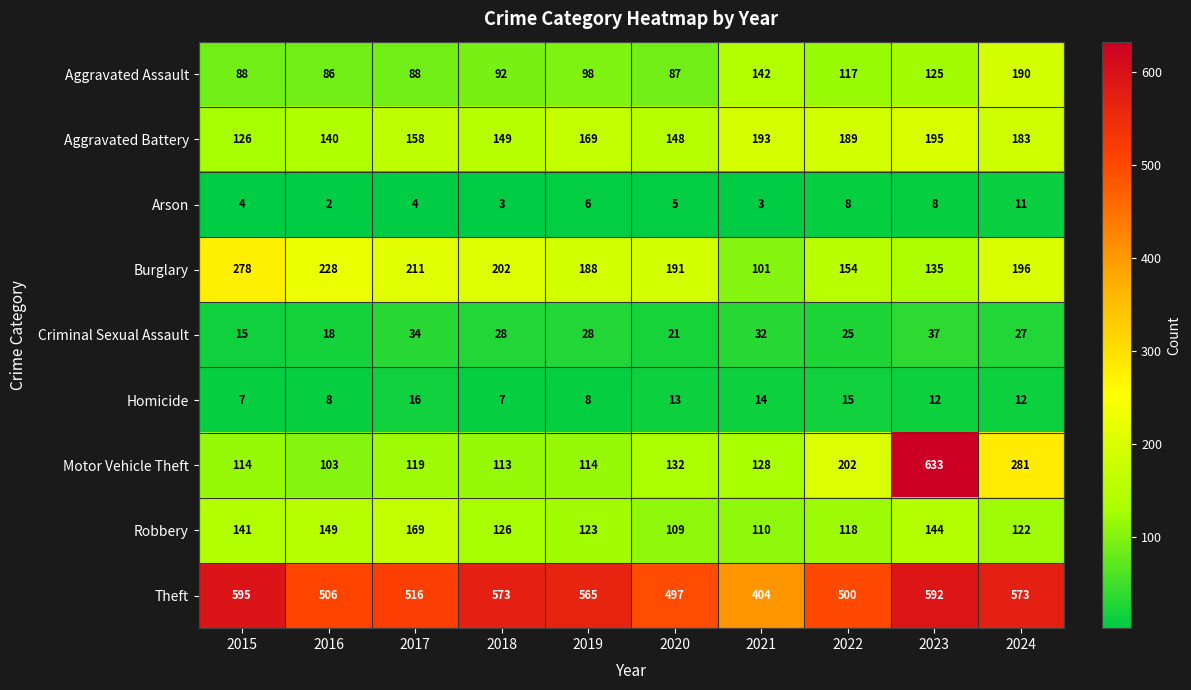

What is the sum of the Theft values at 2021 and 2023?

996